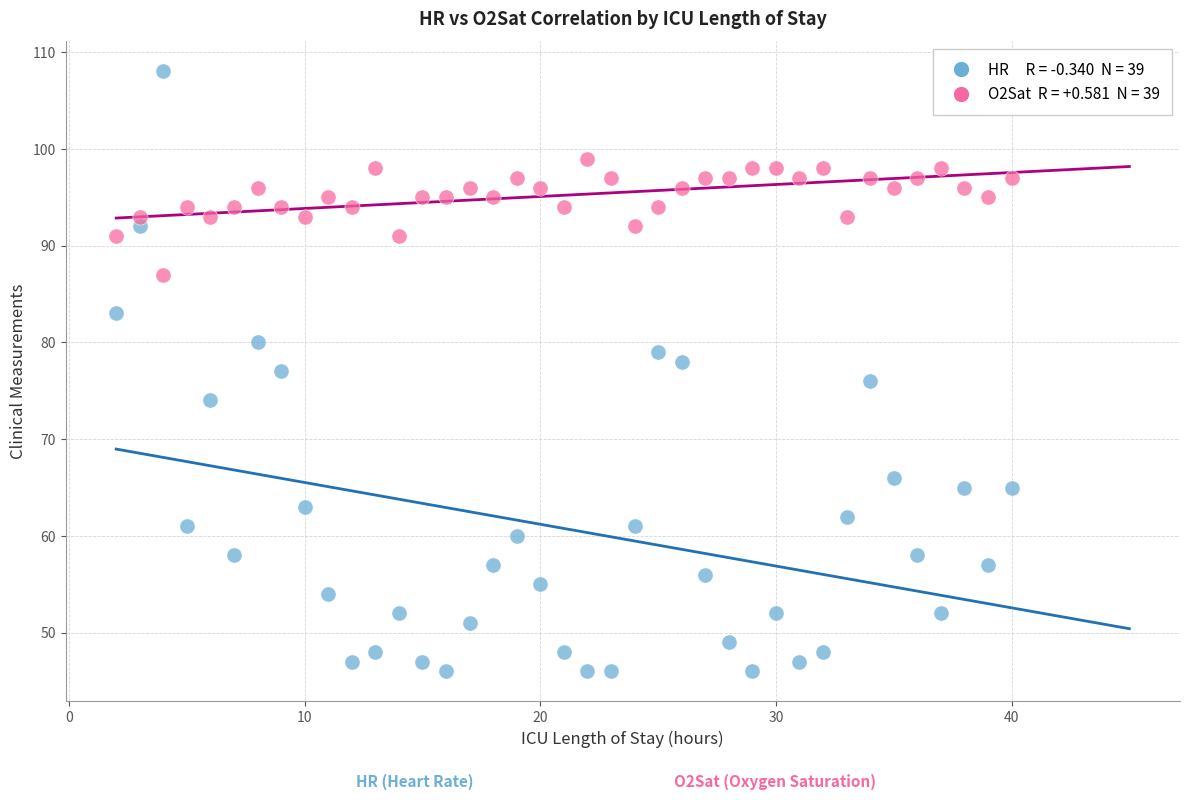

Across all data points, what is the range of X values (max minus min)?

38